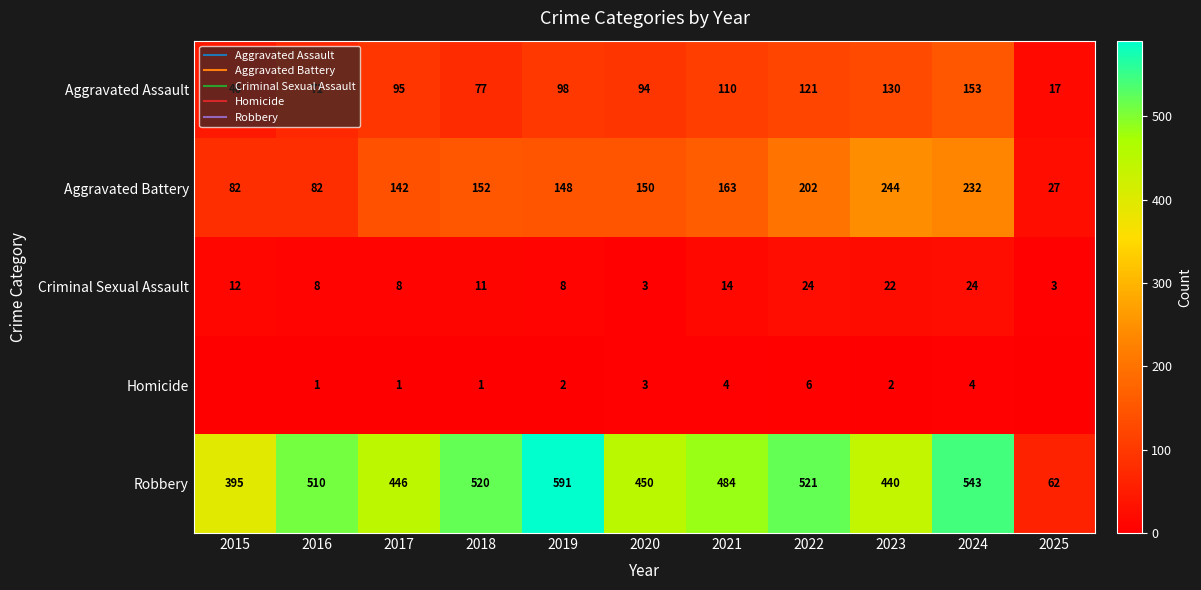

List the labels in order of Aggravated Assault value, smallest first.

2025, 2015, 2016, 2018, 2020, 2017, 2019, 2021, 2022, 2023, 2024